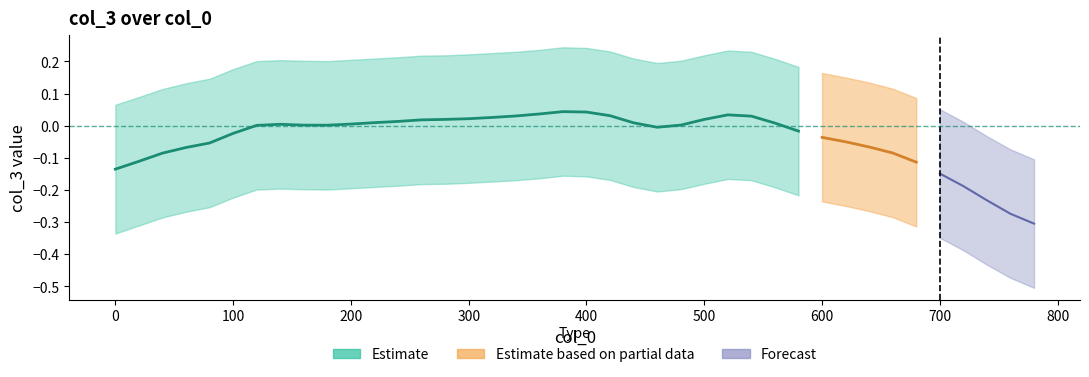

At 25, list the series in order from largest to smallest.

col_3_upper, col_3, col_3_lower